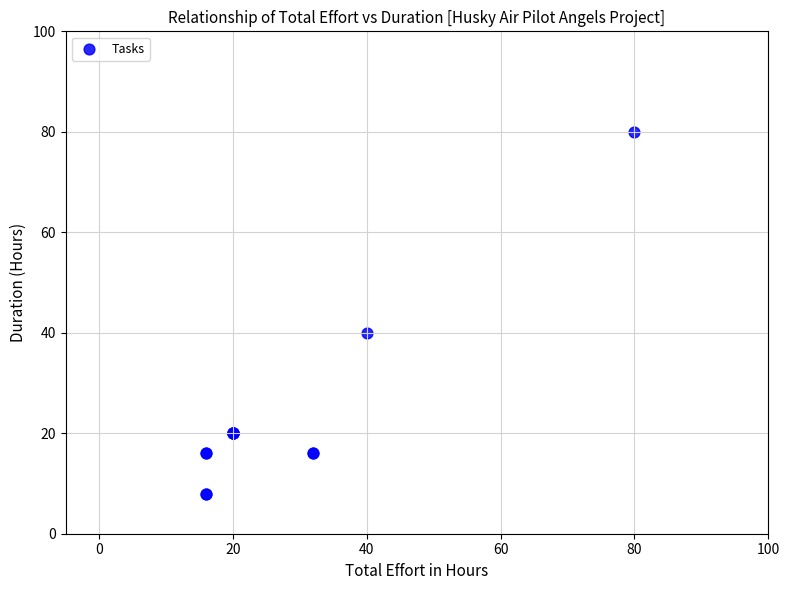

What Y value in the scatter plot is closest to 44?

40